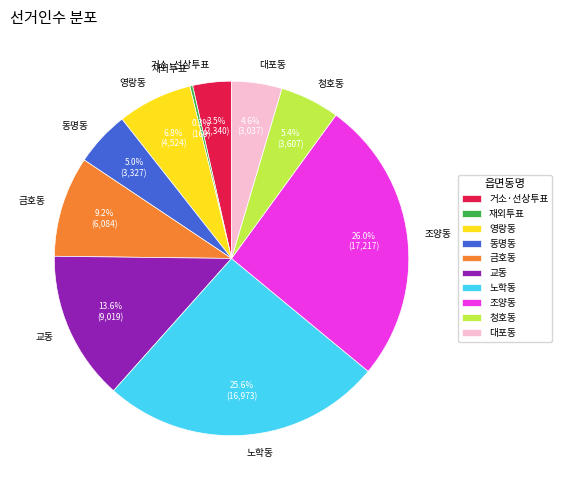

What is the ratio of the value at 노학동 to the value at 교동?

1.9